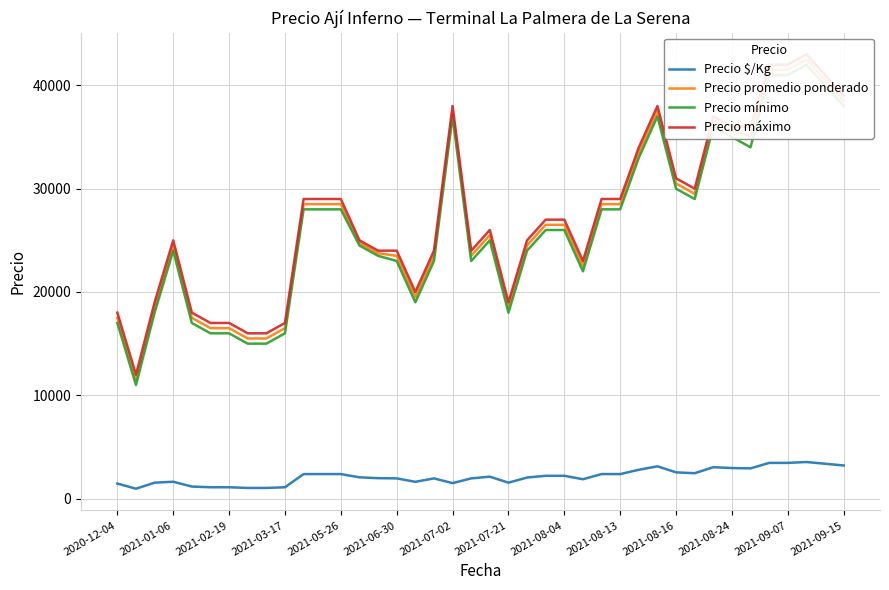

Count the number of data series in this chart.

4